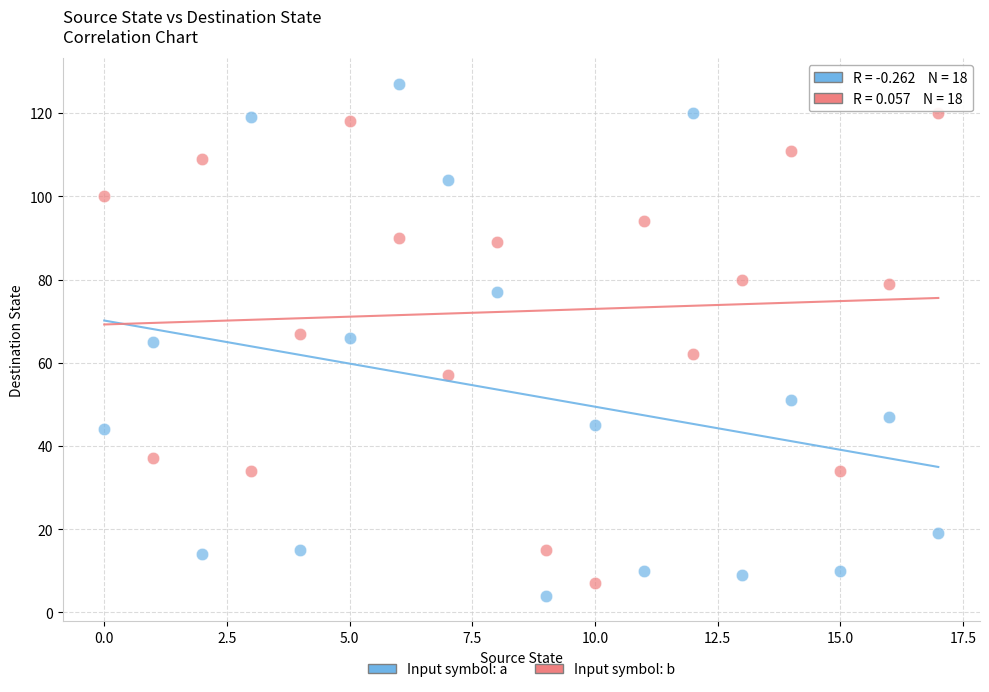

Across all data points, what is the range of Y values (max minus min)?

123